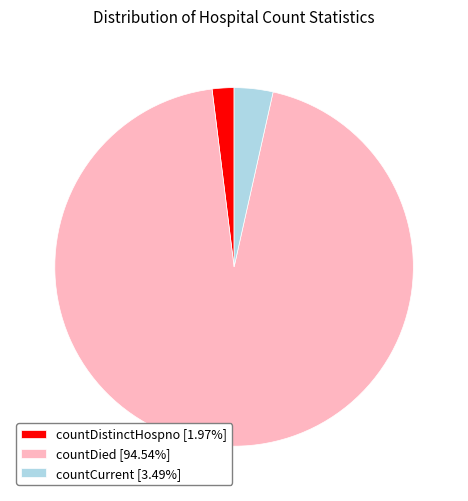

Does countDied [94.54%] represent more than half of the total?

Yes